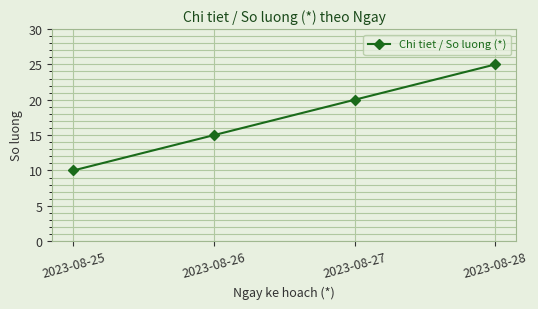

List the labels in order of value, smallest first.

2023-08-25, 2023-08-26, 2023-08-27, 2023-08-28